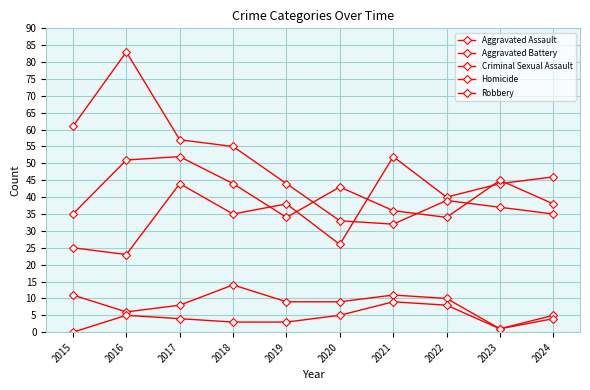

How many interior local peaks does the Homicide series have?

2